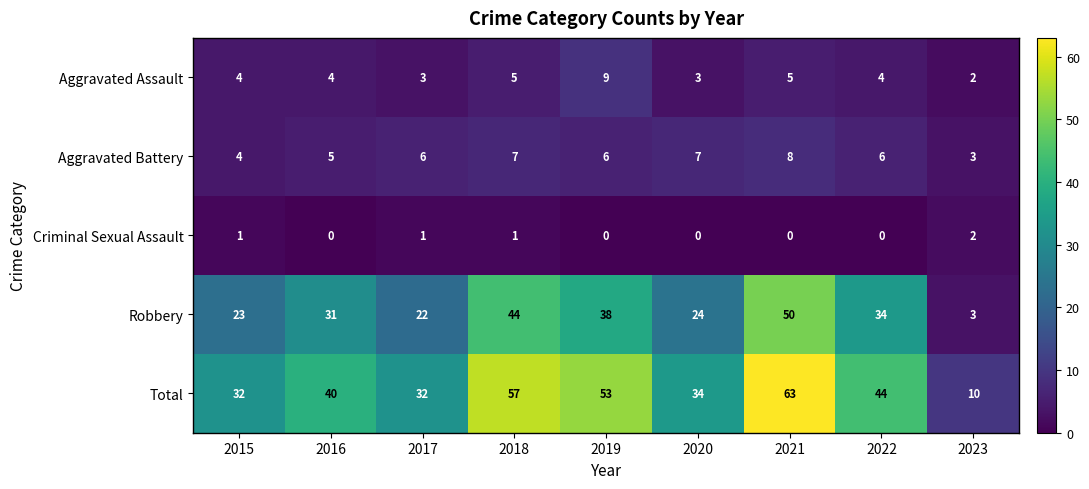

What is the difference between the highest and lowest values at 2016?

40